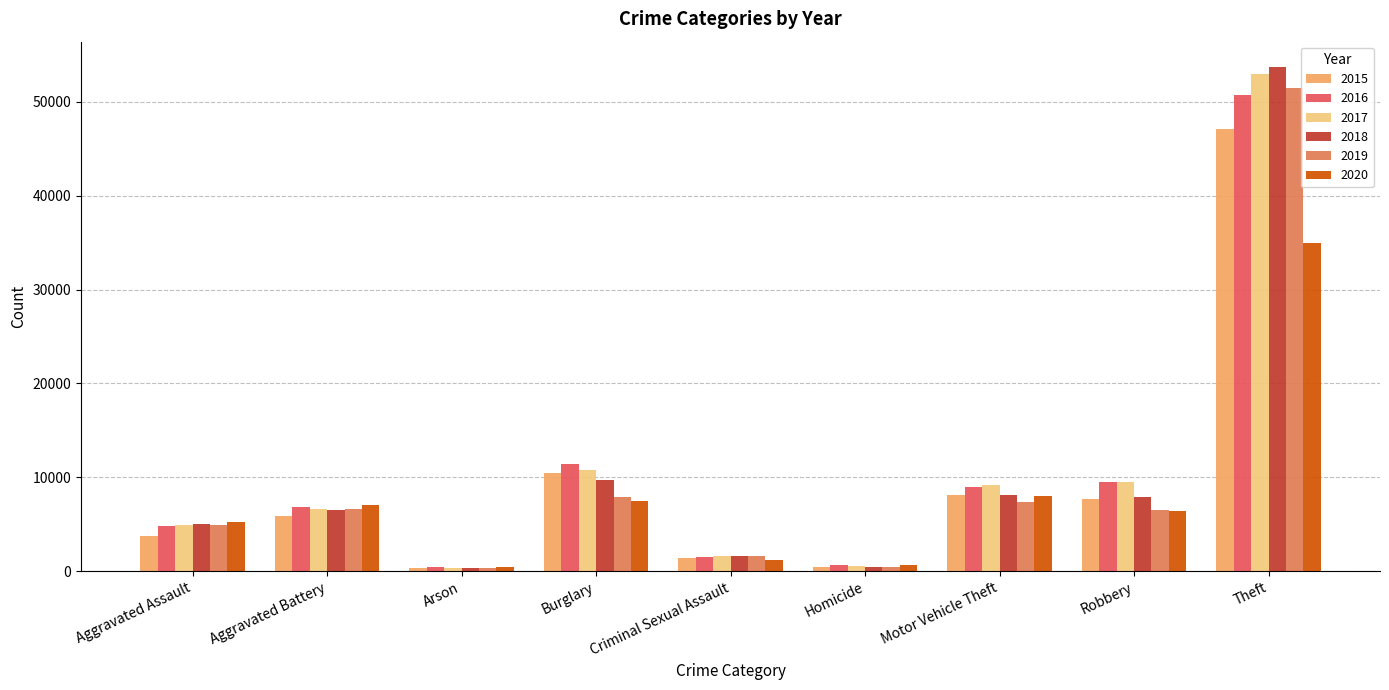

Which series changed the most between Burglary and Theft?

2018